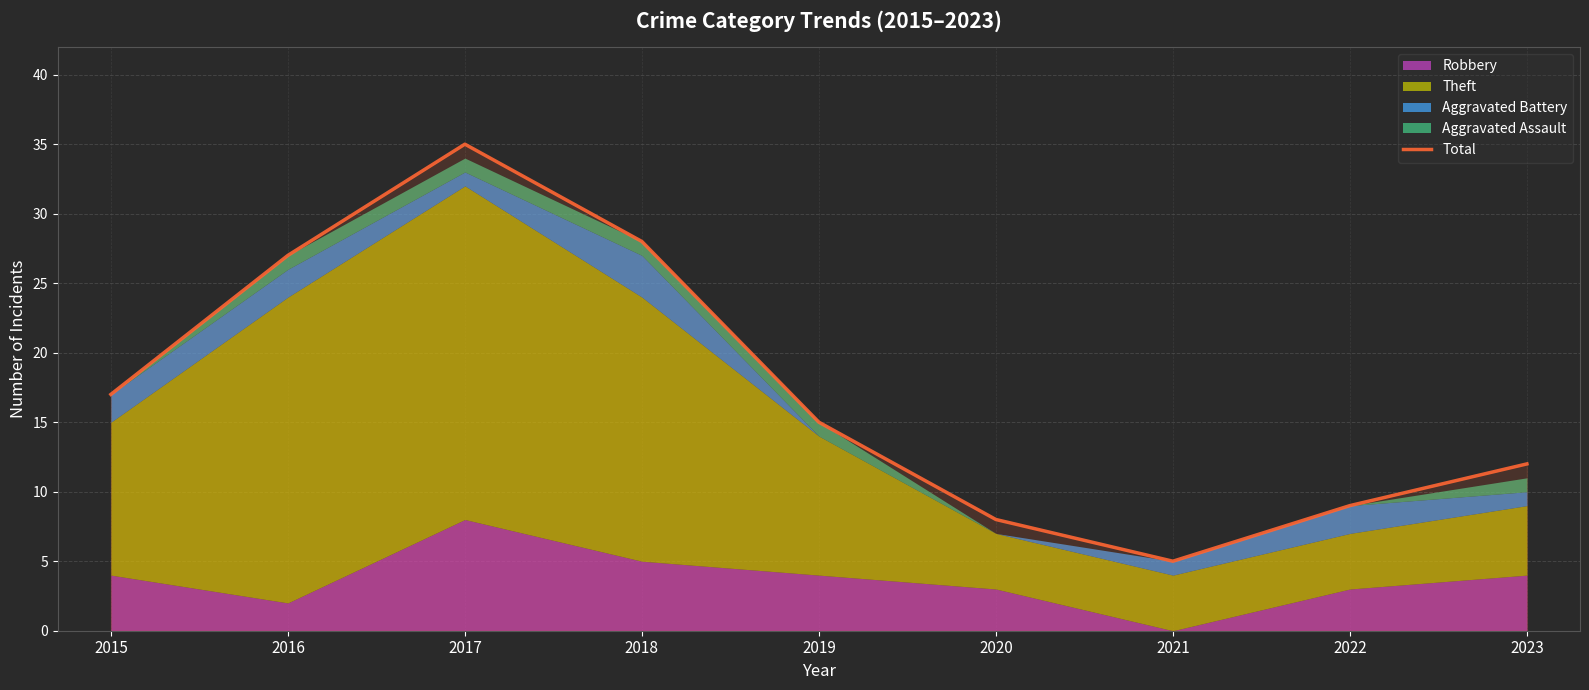

Which has a higher value, 2016 or 2021?

2016